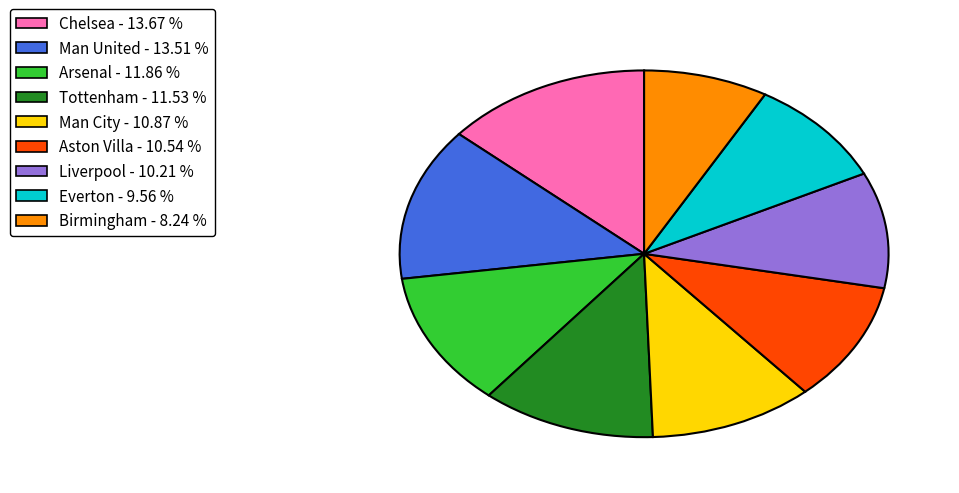

How many segments does this pie chart have?

9